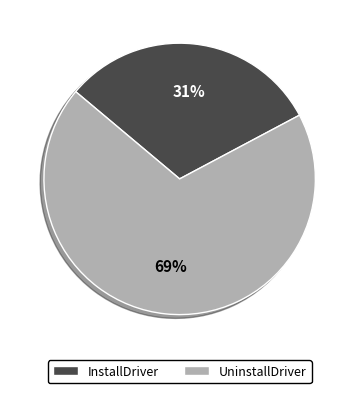

To the nearest percent, what is the difference between the largest and smallest slice percentages?

38%